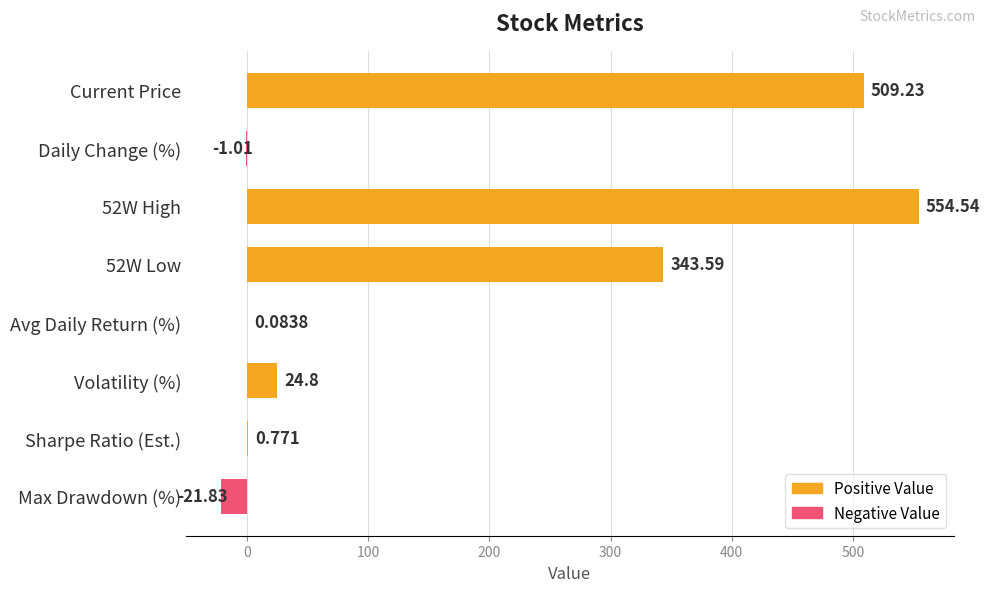

Which has a higher value, Volatility (%) or Sharpe Ratio (Est.)?

Volatility (%)